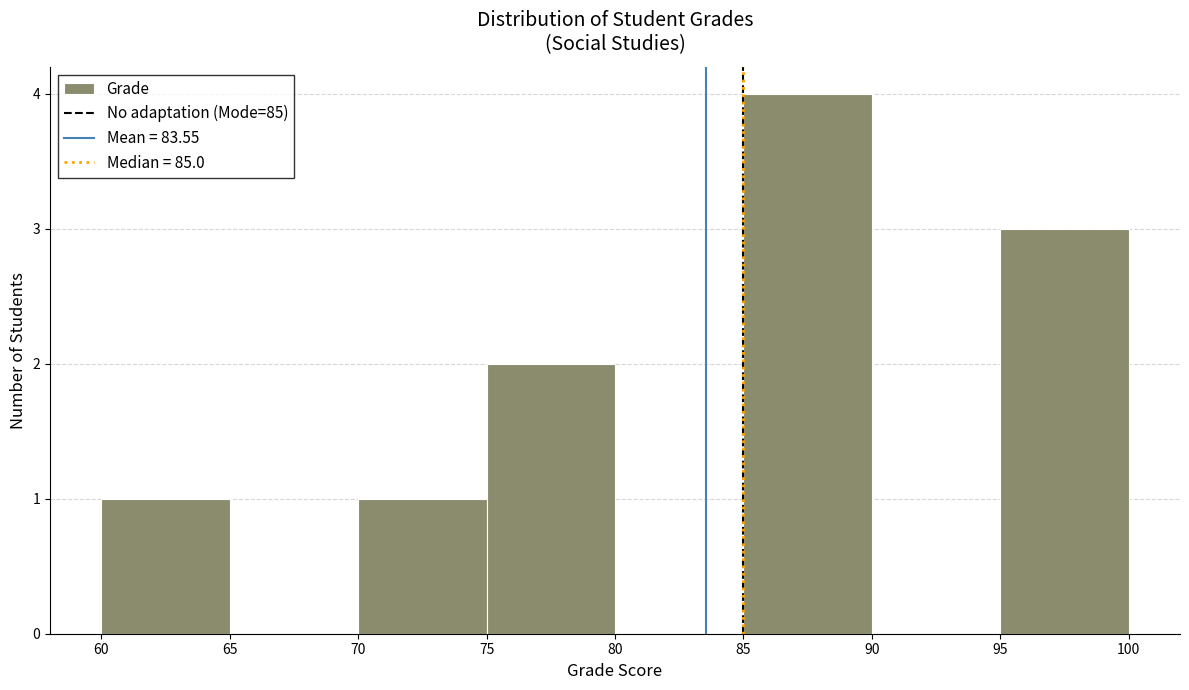

Which range on the x-axis has the tallest bar?

85 to 90